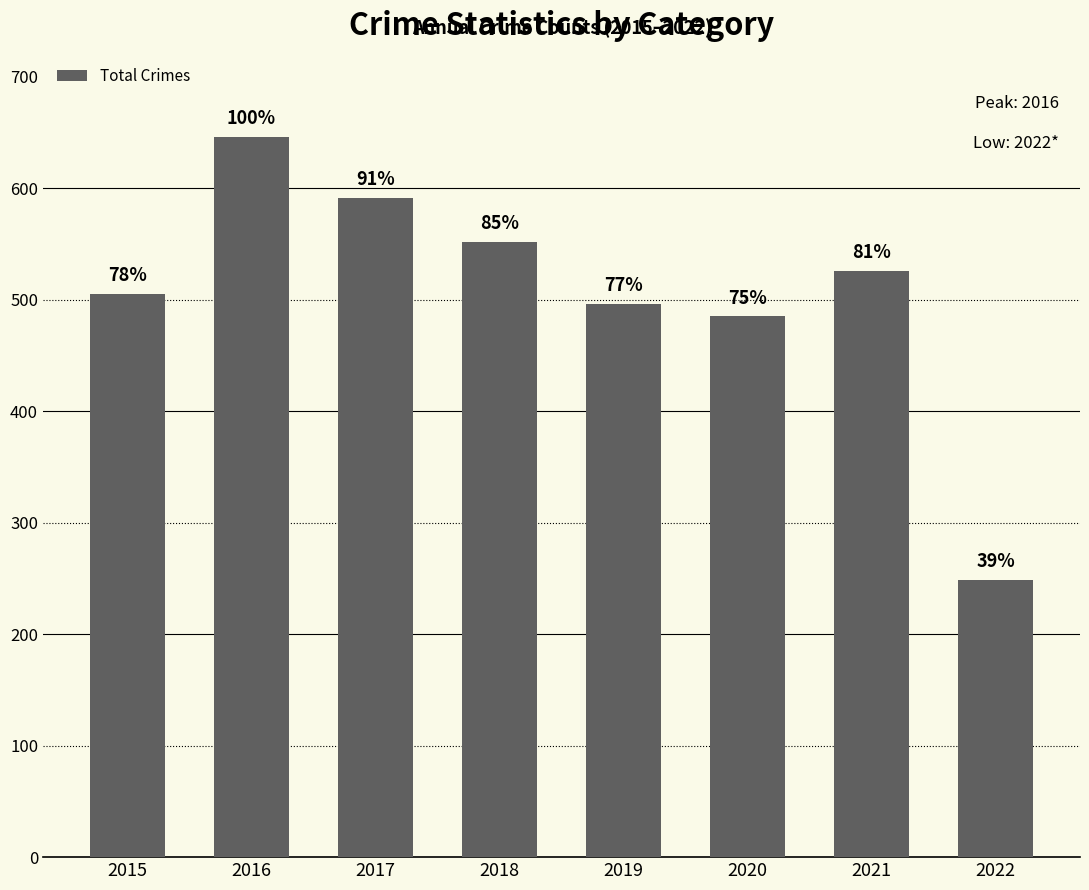

What is the sum of the values at 2020 and 2022?

734